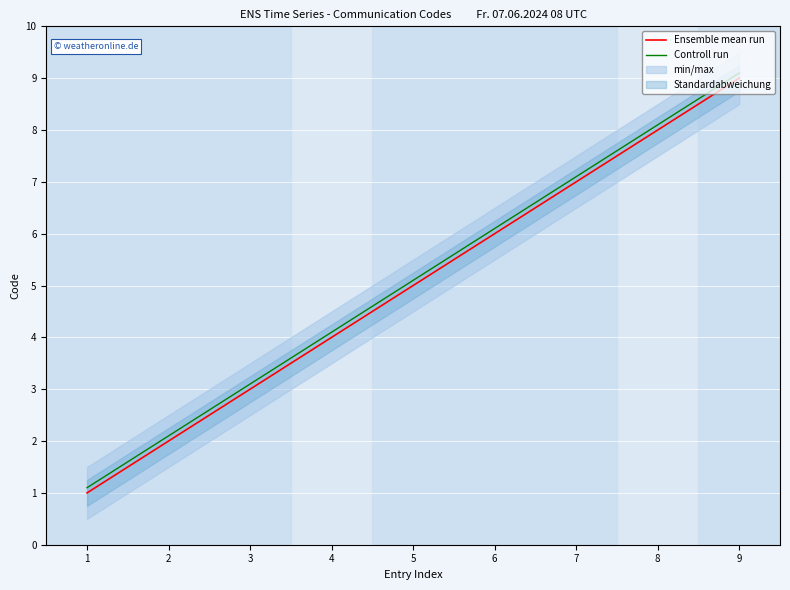

How many categories are shown in the chart?

9